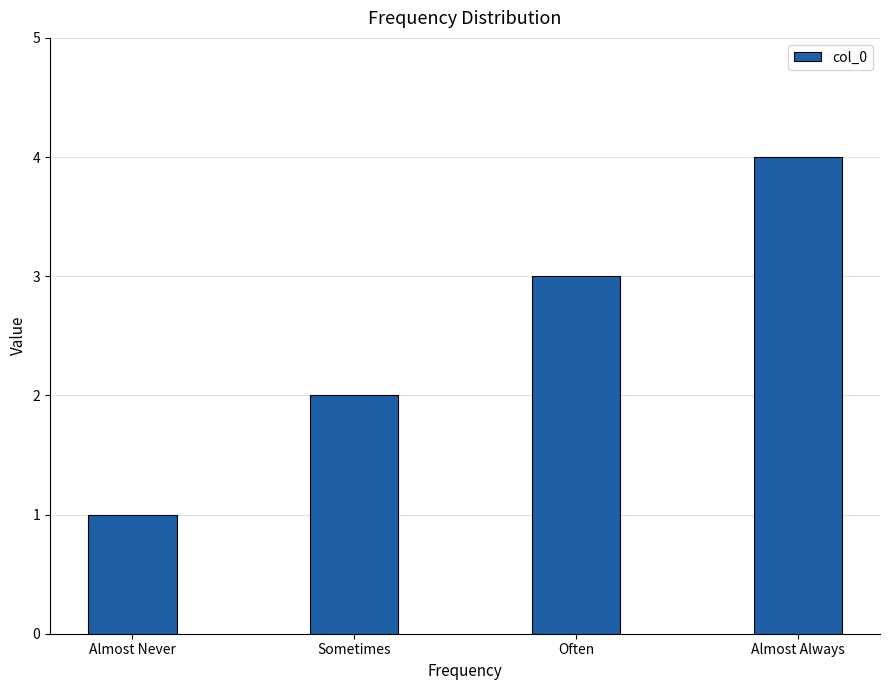

What is the minimum value shown in the chart?

1